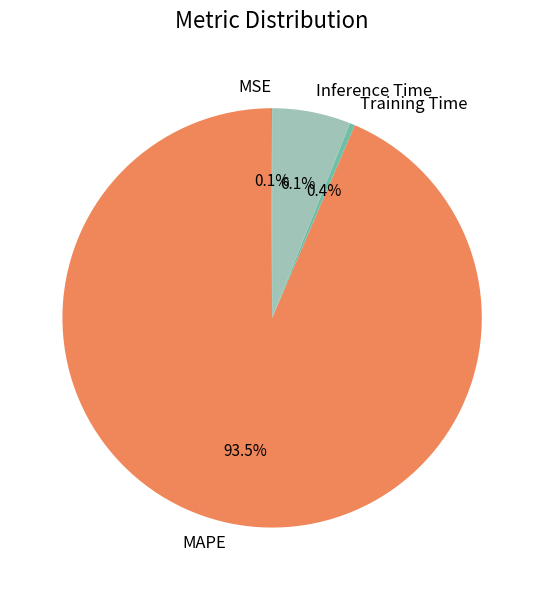

What percentage is NOT represented by Inference Time?

93.9%